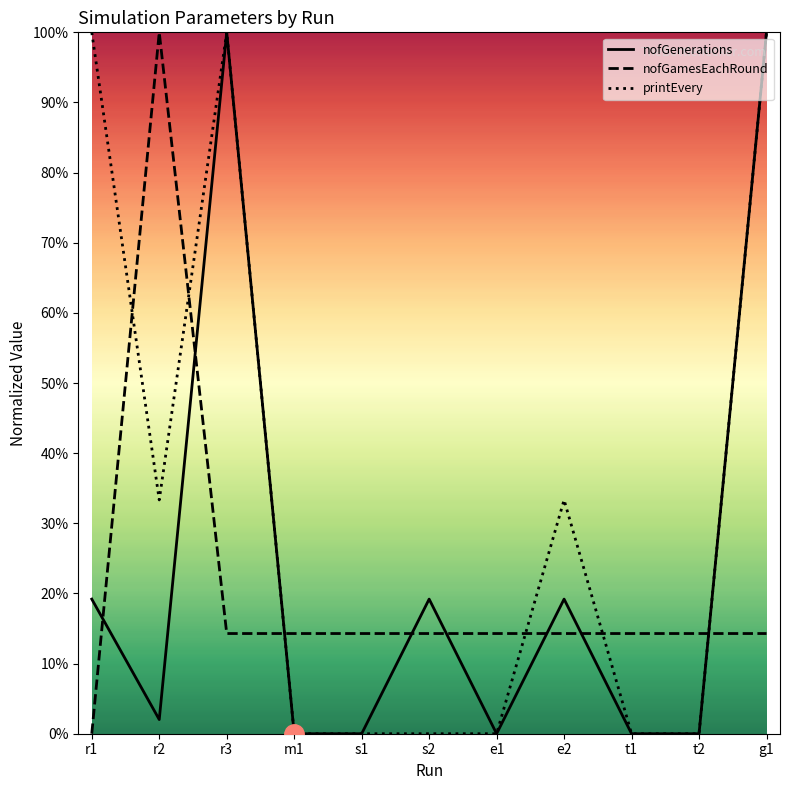

List the labels in order of nofGamesEachRound value, largest first.

r2, r3, m1, s1, s2, e1, e2, t1, t2, g1, r1